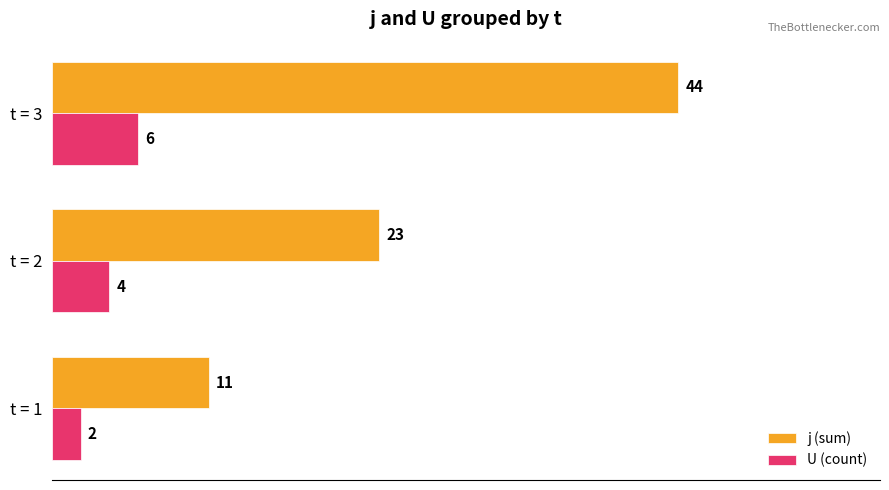

Rank the categories by j (sum) value from lowest to highest.

t = 1, t = 2, t = 3